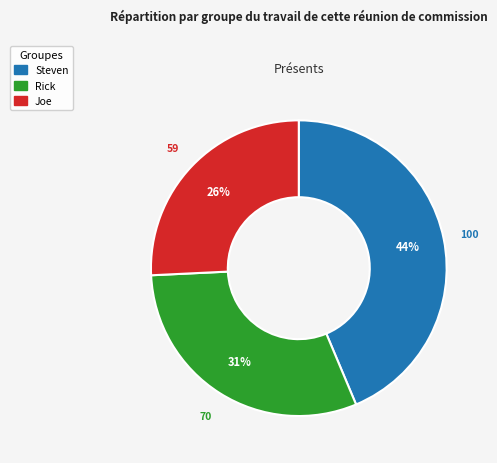

Rank the categories by value from lowest to highest.

Joe, Rick, Steven